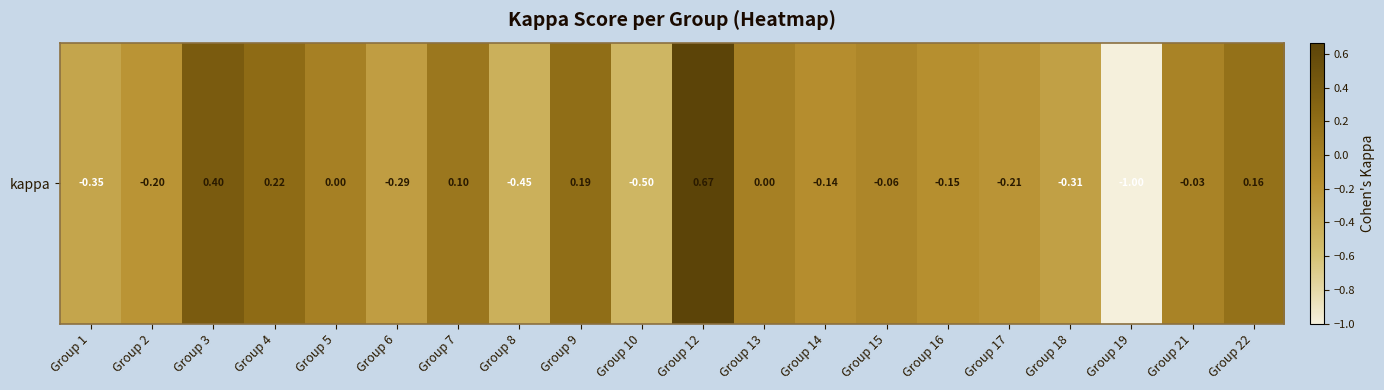

Reading right to left, list all the values displayed in this chart.

Group 22=0.2	Group 21=-0.0	Group 19=-1.0	Group 18=-0.3	Group 17=-0.2	Group 16=-0.2	Group 15=-0.1	Group 14=-0.1	Group 13=0.0	Group 12=0.7	Group 10=-0.5	Group 9=0.2	Group 8=-0.5	Group 7=0.1	Group 6=-0.3	Group 5=0.0	Group 4=0.2	Group 3=0.4	Group 2=-0.2	Group 1=-0.3